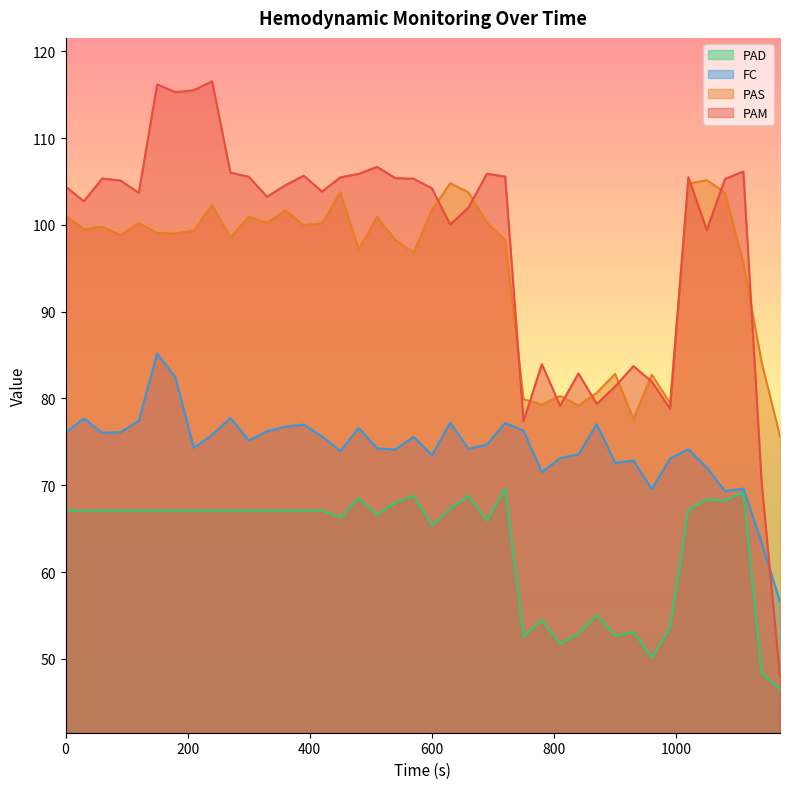

True or false: PAS has a value of 101.0 at 0.

True